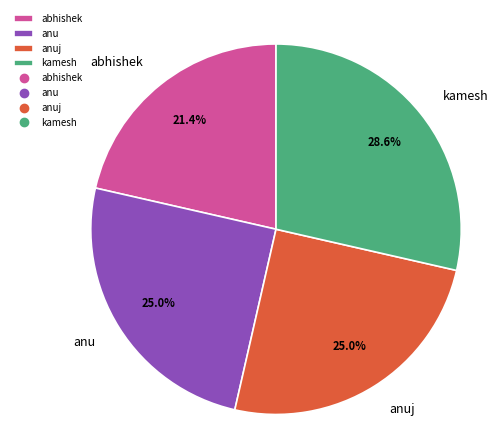

The kamesh slice represents 15% of the pie. True or false?

False